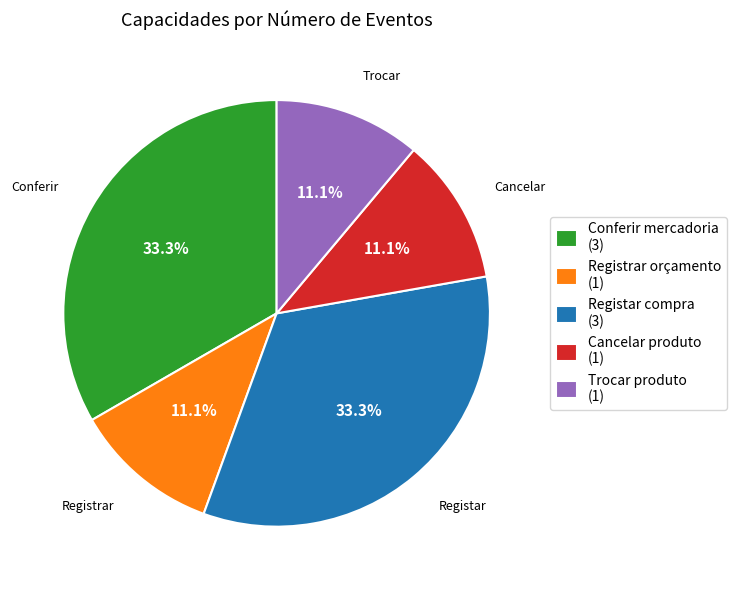

How many slices are in this pie chart?

5